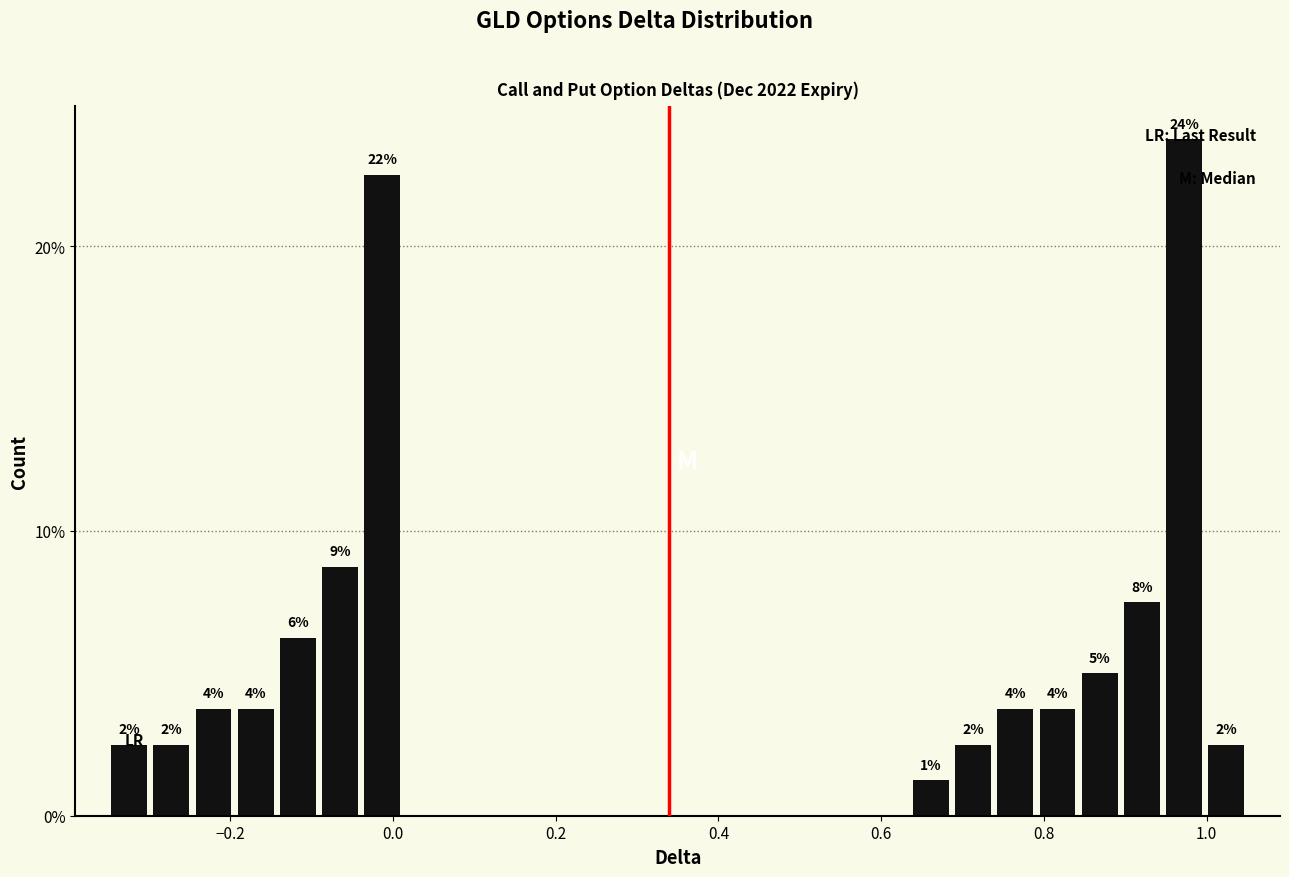

Around what value on the x-axis is the tallest bar? Give the approximate position of its centre, as read against the axis.

0.98